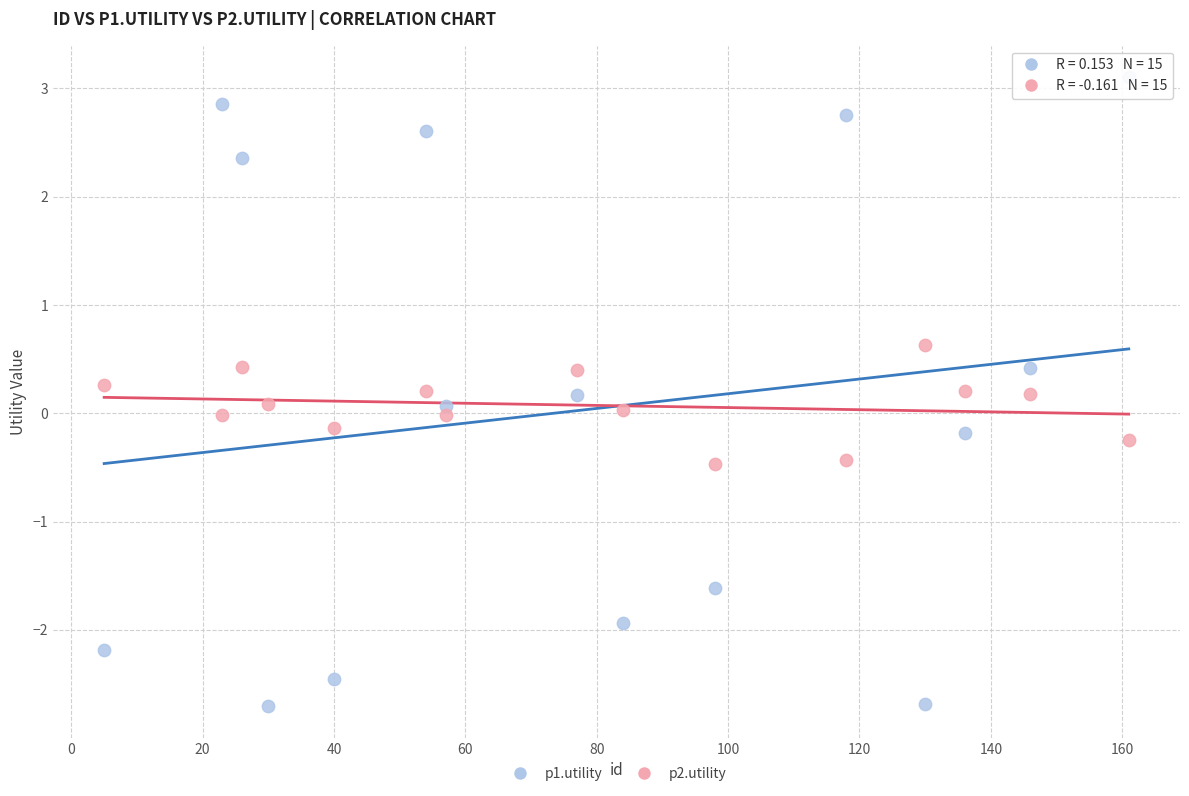

What are all the series names shown in the legend?

p1.utility, p2.utility